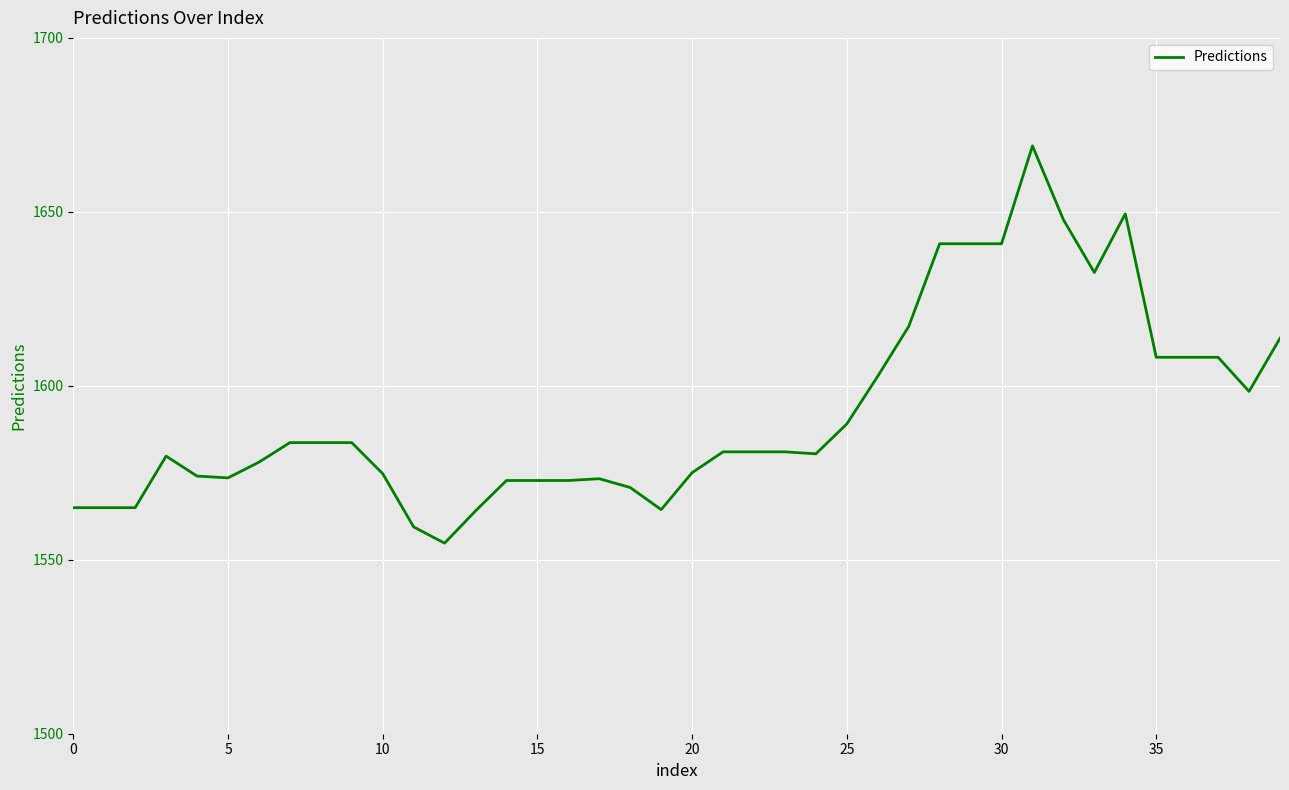

Does the chart have visible grid lines?

Yes